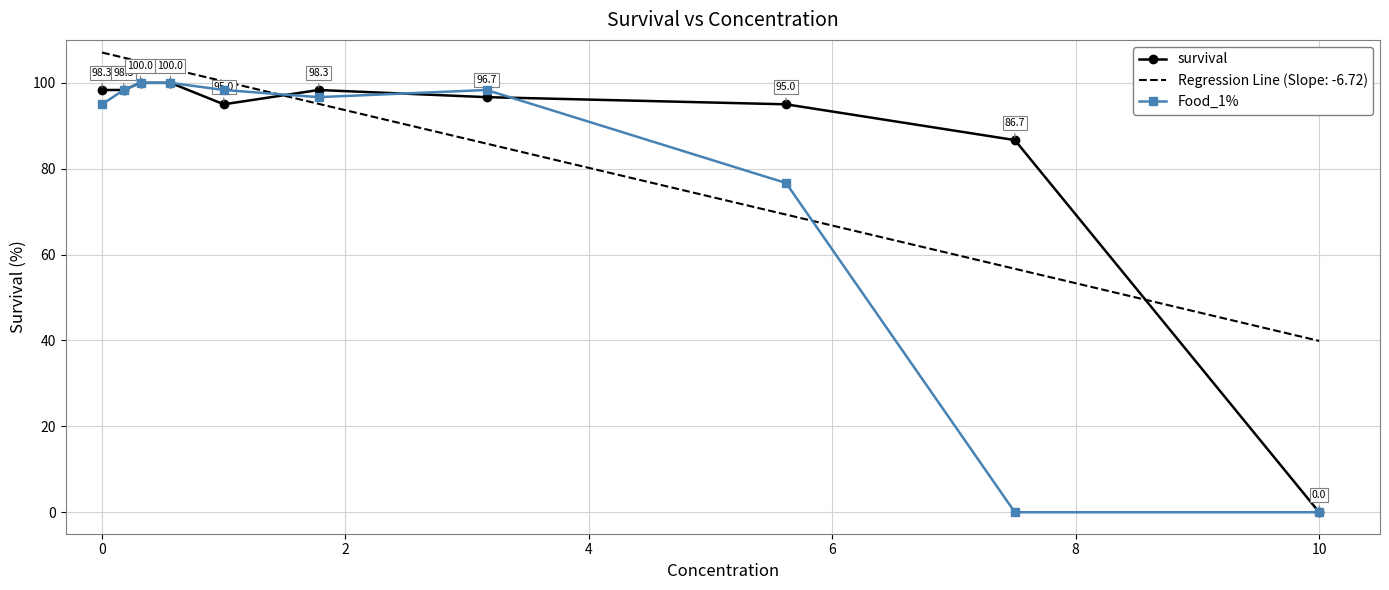

What is the maximum value shown in the chart?

107.1